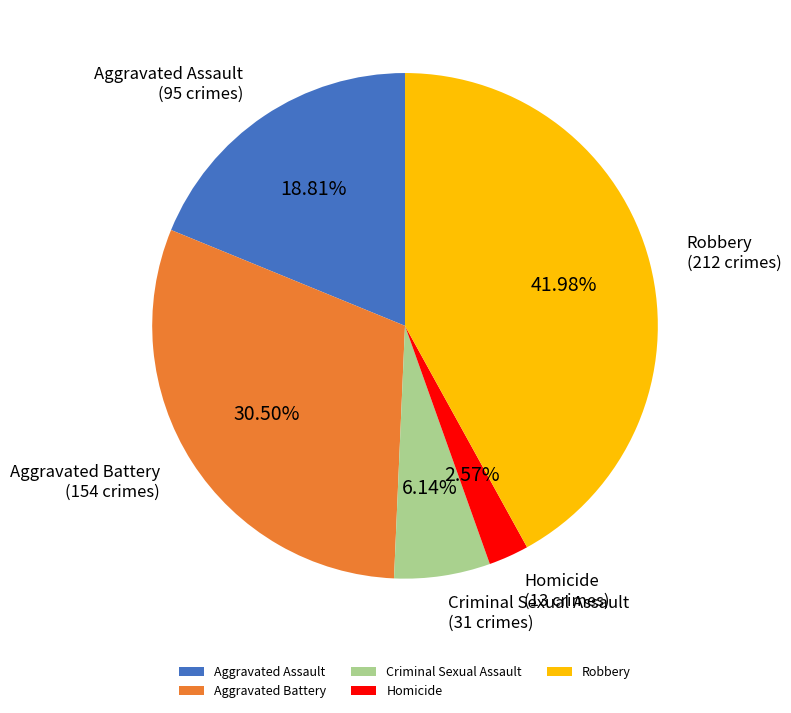

Approximately how many times larger is the value at Aggravated Battery compared to Aggravated Assault?

1.6